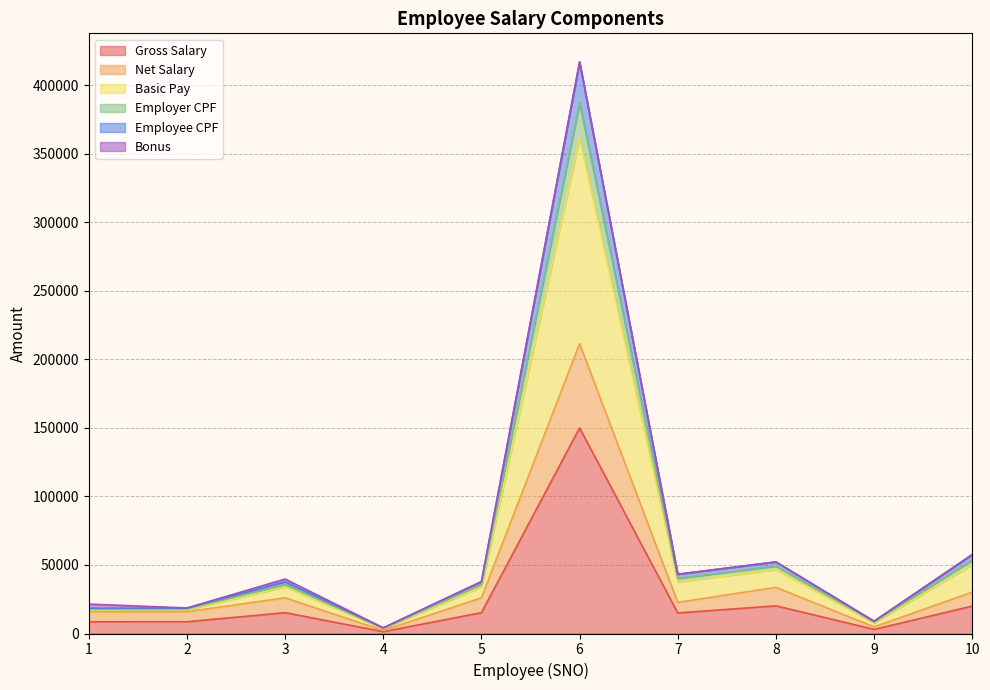

At which category is the sum across all series the highest?

6